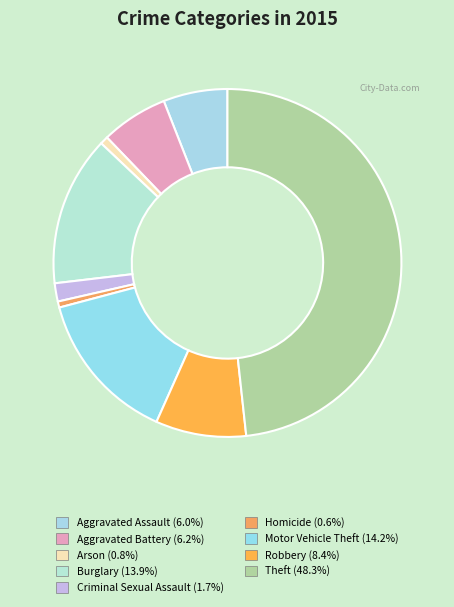

What is the total percentage of Homicide and Arson?

1.3%